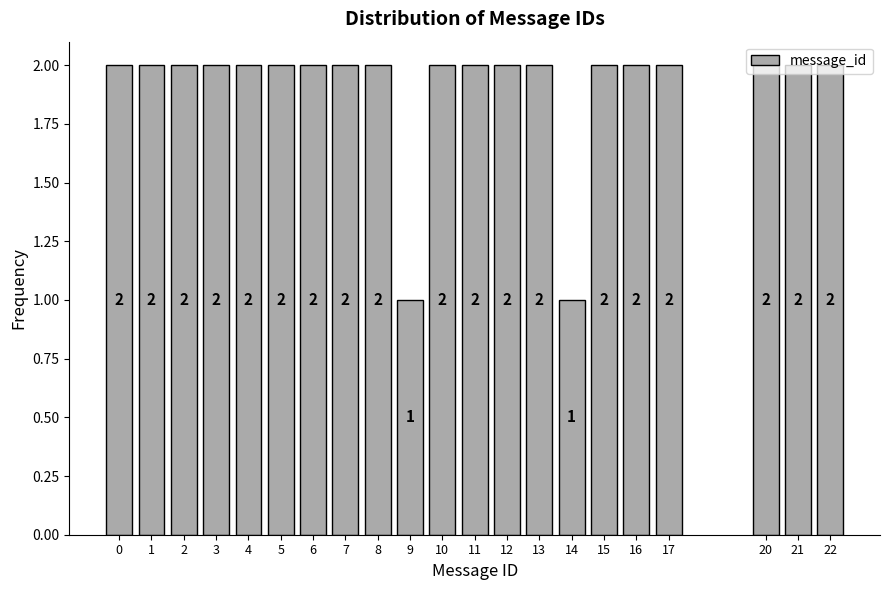

How many values are between 2 and 3?

19